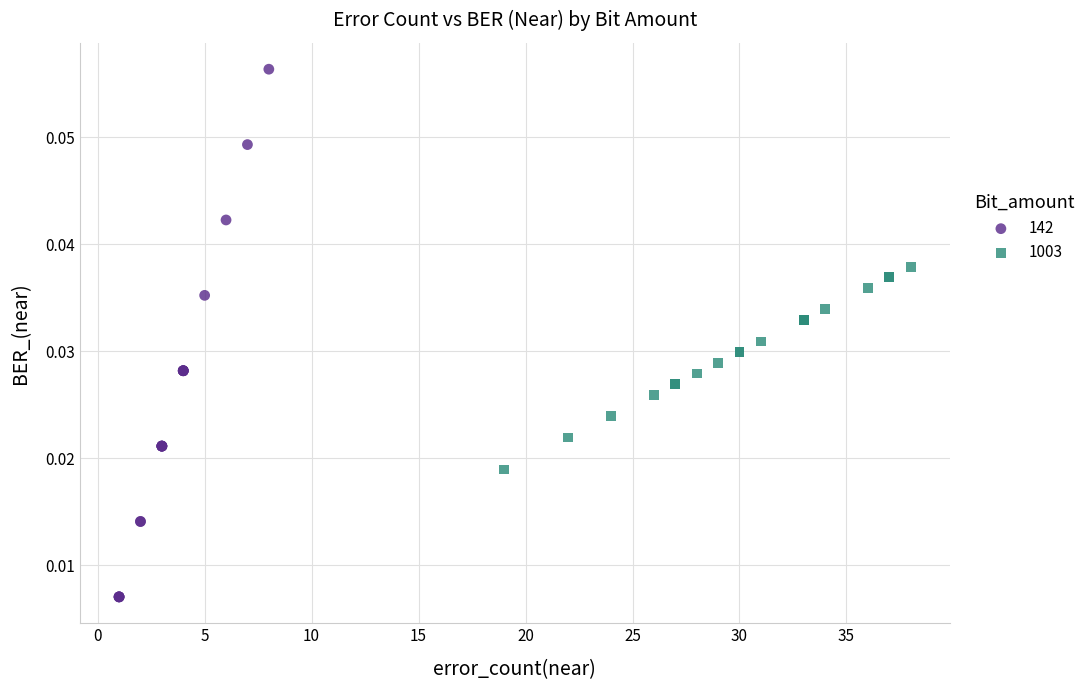

Which series has the largest Y range (max minus min)?

142